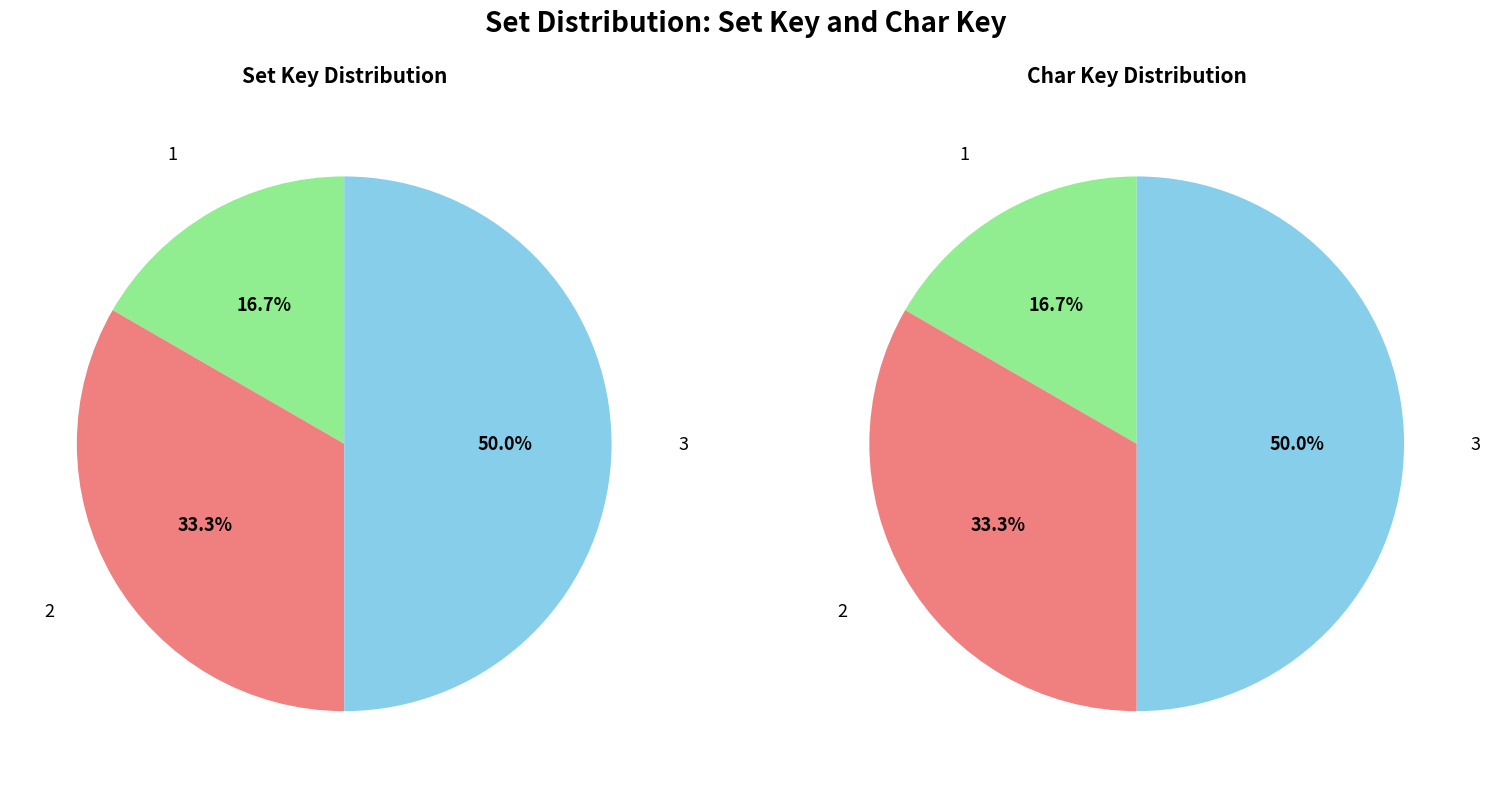

To the nearest percent, what portion does 1 represent?

17%